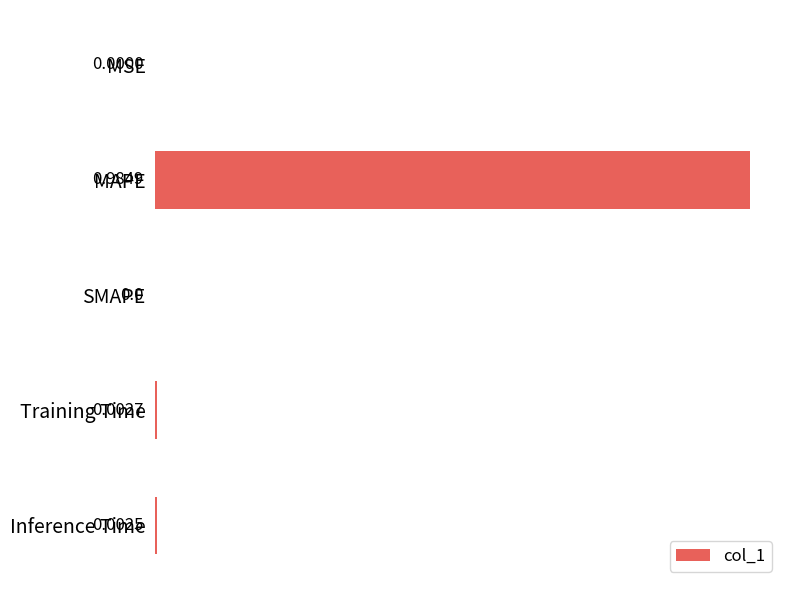

What is the change in value from MAPE to Inference Time?

-1.0